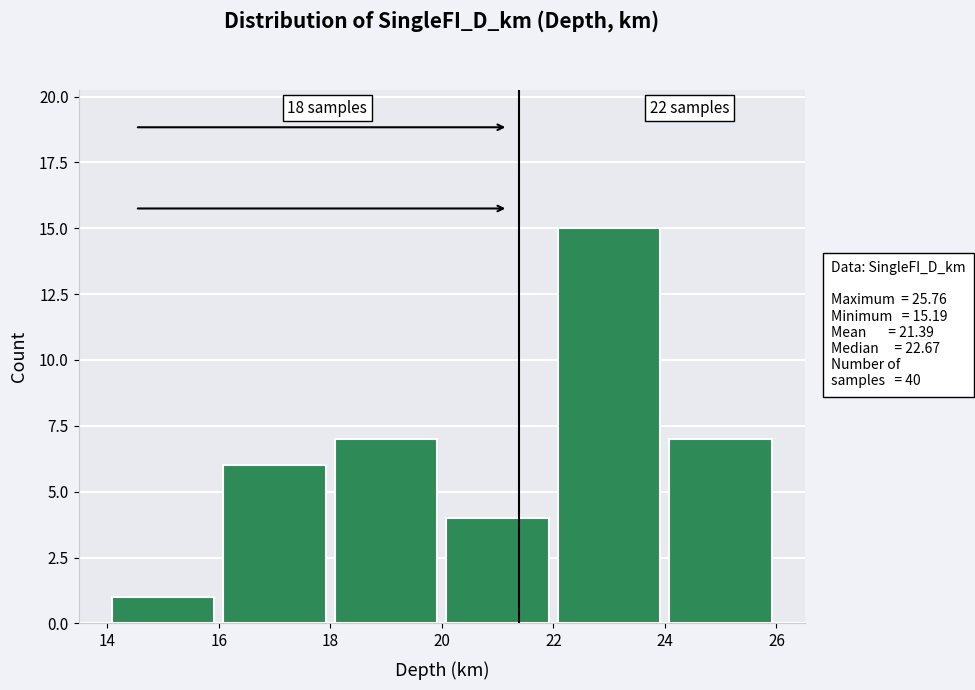

Over which range of the x-axis is the bar tallest?

22 to 24